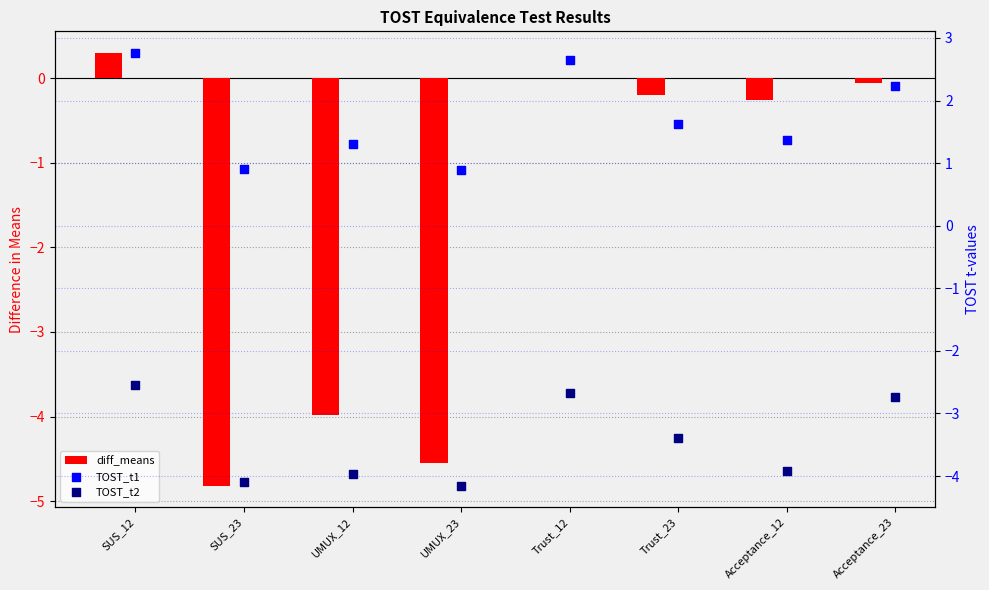

Which series has the largest total across all categories?

TOST_t1